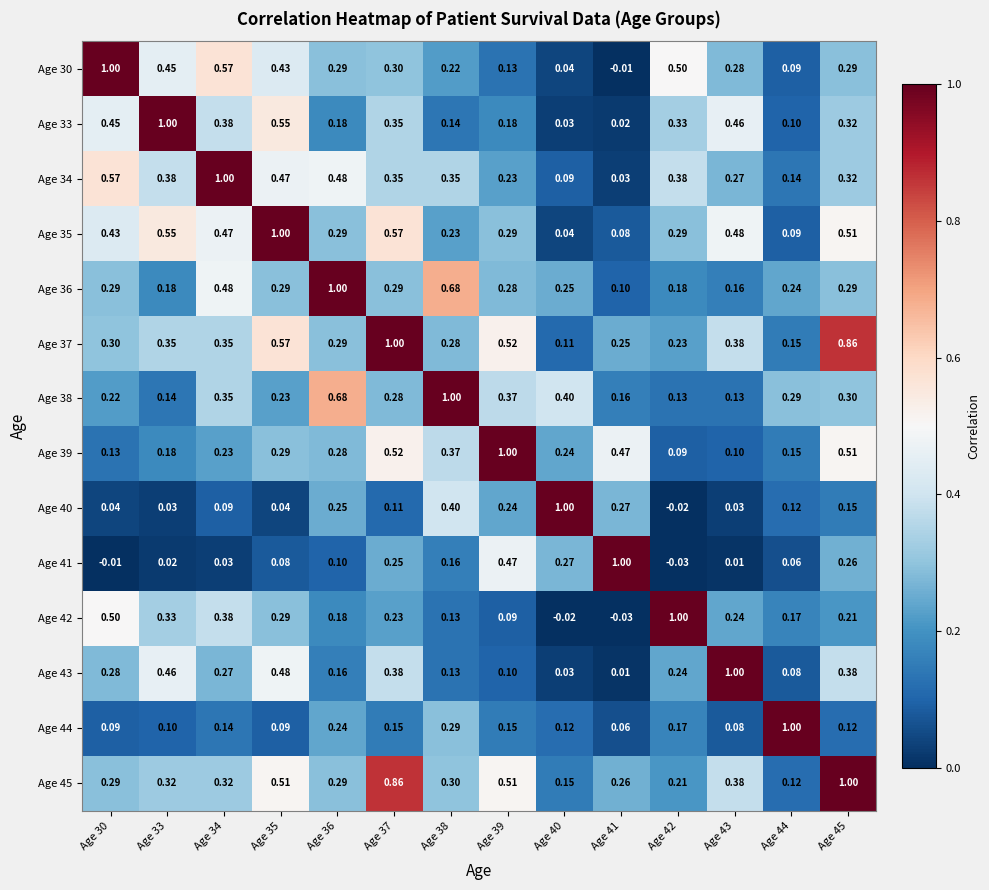

Reading right to left, extract all data points from this chart.

Age 30: Age 45=0.3	Age 44=0.1	Age 43=0.3	Age 42=0.5	Age 41=-0.0	Age 40=0.0	Age 39=0.1	Age 38=0.2	Age 37=0.3	Age 36=0.3	Age 35=0.4	Age 34=0.6	Age 33=0.5	Age 30=1.0
Age 33: Age 45=0.3	Age 44=0.1	Age 43=0.5	Age 42=0.3	Age 41=0.0	Age 40=0.0	Age 39=0.2	Age 38=0.1	Age 37=0.3	Age 36=0.2	Age 35=0.6	Age 34=0.4	Age 33=1.0	Age 30=0.5
Age 34: Age 45=0.3	Age 44=0.1	Age 43=0.3	Age 42=0.4	Age 41=0.0	Age 40=0.1	Age 39=0.2	Age 38=0.3	Age 37=0.3	Age 36=0.5	Age 35=0.5	Age 34=1.0	Age 33=0.4	Age 30=0.6
Age 35: Age 45=0.5	Age 44=0.1	Age 43=0.5	Age 42=0.3	Age 41=0.1	Age 40=0.0	Age 39=0.3	Age 38=0.2	Age 37=0.6	Age 36=0.3	Age 35=1.0	Age 34=0.5	Age 33=0.6	Age 30=0.4
Age 36: Age 45=0.3	Age 44=0.2	Age 43=0.2	Age 42=0.2	Age 41=0.1	Age 40=0.2	Age 39=0.3	Age 38=0.7	Age 37=0.3	Age 36=1.0	Age 35=0.3	Age 34=0.5	Age 33=0.2	Age 30=0.3
Age 37: Age 45=0.9	Age 44=0.1	Age 43=0.4	Age 42=0.2	Age 41=0.2	Age 40=0.1	Age 39=0.5	Age 38=0.3	Age 37=1.0	Age 36=0.3	Age 35=0.6	Age 34=0.3	Age 33=0.3	Age 30=0.3
Age 38: Age 45=0.3	Age 44=0.3	Age 43=0.1	Age 42=0.1	Age 41=0.2	Age 40=0.4	Age 39=0.4	Age 38=1.0	Age 37=0.3	Age 36=0.7	Age 35=0.2	Age 34=0.3	Age 33=0.1	Age 30=0.2
Age 39: Age 45=0.5	Age 44=0.1	Age 43=0.1	Age 42=0.1	Age 41=0.5	Age 40=0.2	Age 39=1.0	Age 38=0.4	Age 37=0.5	Age 36=0.3	Age 35=0.3	Age 34=0.2	Age 33=0.2	Age 30=0.1
Age 40: Age 45=0.1	Age 44=0.1	Age 43=0.0	Age 42=-0.0	Age 41=0.3	Age 40=1.0	Age 39=0.2	Age 38=0.4	Age 37=0.1	Age 36=0.2	Age 35=0.0	Age 34=0.1	Age 33=0.0	Age 30=0.0
Age 41: Age 45=0.3	Age 44=0.1	Age 43=0.0	Age 42=-0.0	Age 41=1.0	Age 40=0.3	Age 39=0.5	Age 38=0.2	Age 37=0.2	Age 36=0.1	Age 35=0.1	Age 34=0.0	Age 33=0.0	Age 30=-0.0
Age 42: Age 45=0.2	Age 44=0.2	Age 43=0.2	Age 42=1.0	Age 41=-0.0	Age 40=-0.0	Age 39=0.1	Age 38=0.1	Age 37=0.2	Age 36=0.2	Age 35=0.3	Age 34=0.4	Age 33=0.3	Age 30=0.5
Age 43: Age 45=0.4	Age 44=0.1	Age 43=1.0	Age 42=0.2	Age 41=0.0	Age 40=0.0	Age 39=0.1	Age 38=0.1	Age 37=0.4	Age 36=0.2	Age 35=0.5	Age 34=0.3	Age 33=0.5	Age 30=0.3
Age 44: Age 45=0.1	Age 44=1.0	Age 43=0.1	Age 42=0.2	Age 41=0.1	Age 40=0.1	Age 39=0.1	Age 38=0.3	Age 37=0.1	Age 36=0.2	Age 35=0.1	Age 34=0.1	Age 33=0.1	Age 30=0.1
Age 45: Age 45=1.0	Age 44=0.1	Age 43=0.4	Age 42=0.2	Age 41=0.3	Age 40=0.1	Age 39=0.5	Age 38=0.3	Age 37=0.9	Age 36=0.3	Age 35=0.5	Age 34=0.3	Age 33=0.3	Age 30=0.3